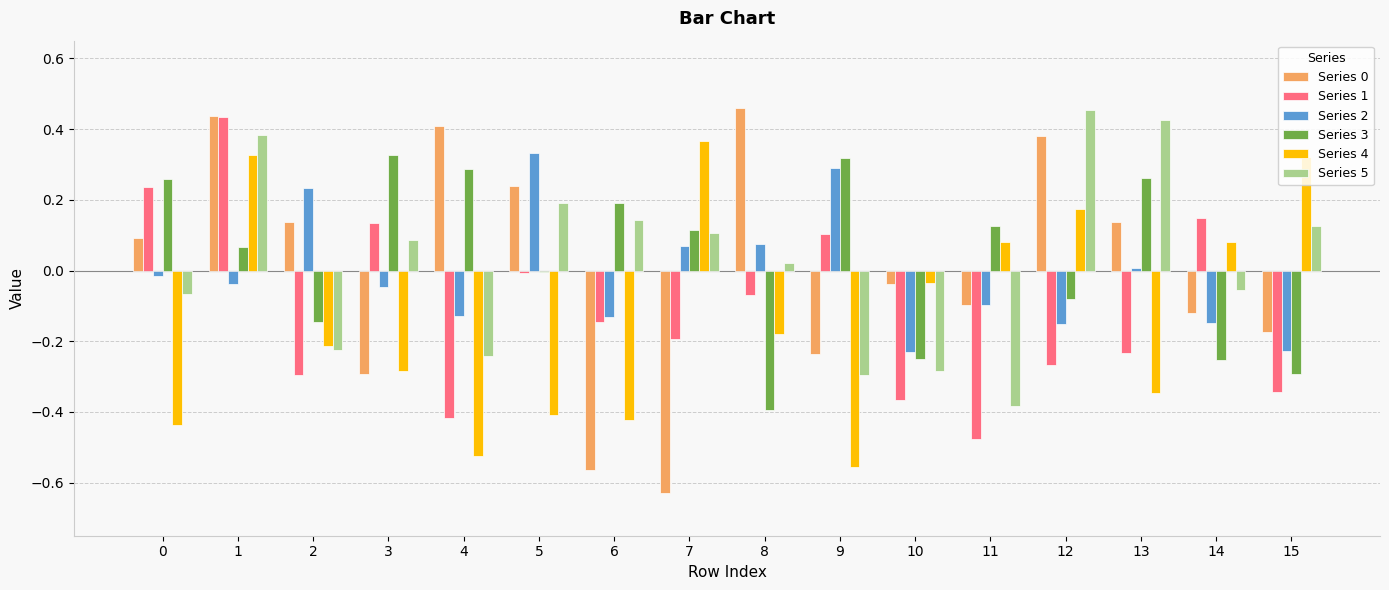

The value of Series 0 at 5 is 0.2. True or false?

True